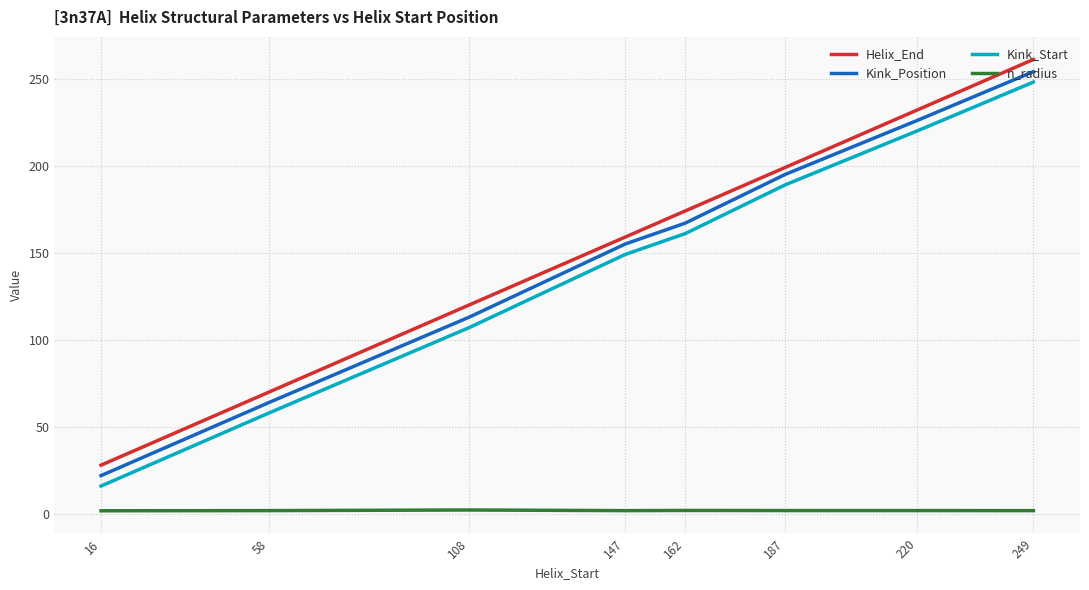

What is the maximum value for Kink_Position?

254.0